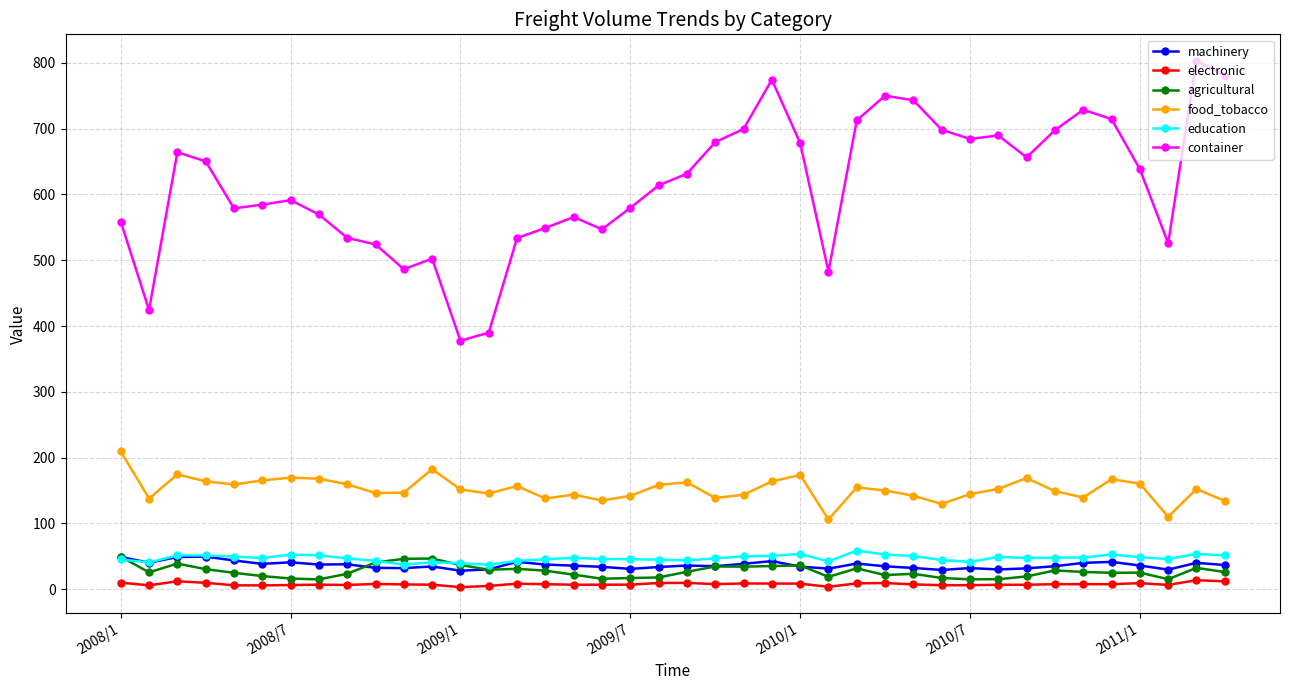

What is the value of the education point at the 35th from the left?

48.2